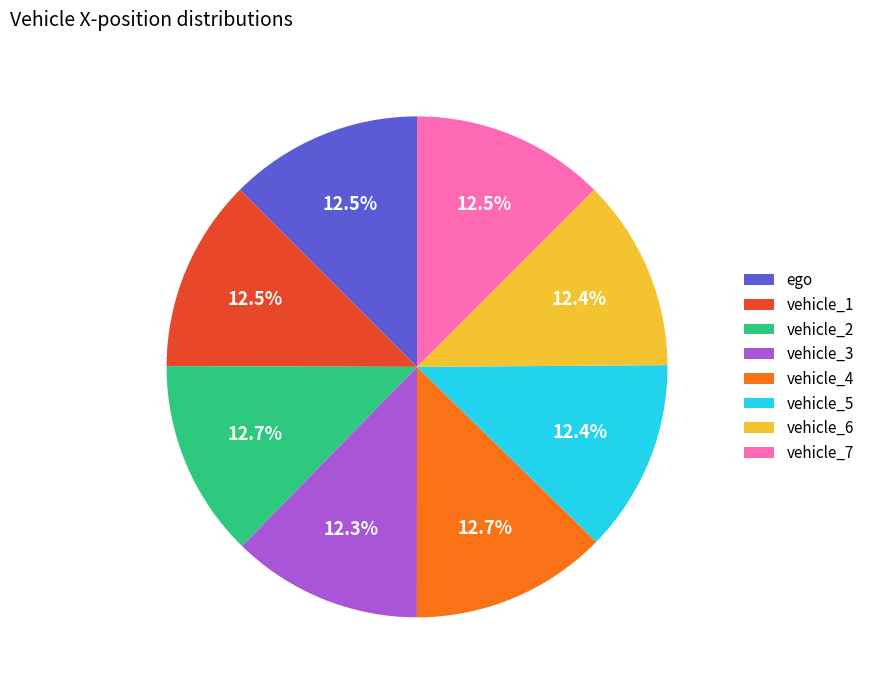

Approximately how many times larger is the value at vehicle_2 compared to vehicle_1?

1.0